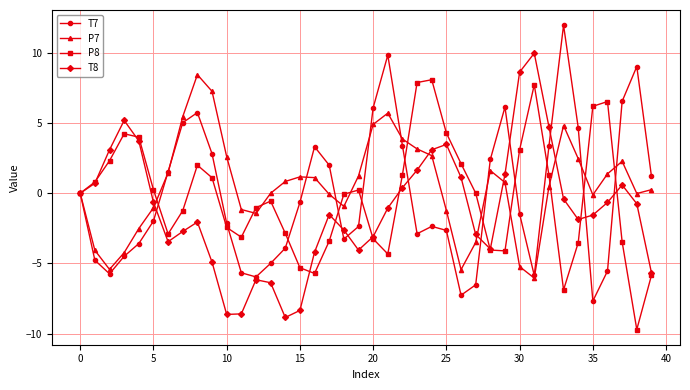

How many interior local valleys does the T7 series have?

7